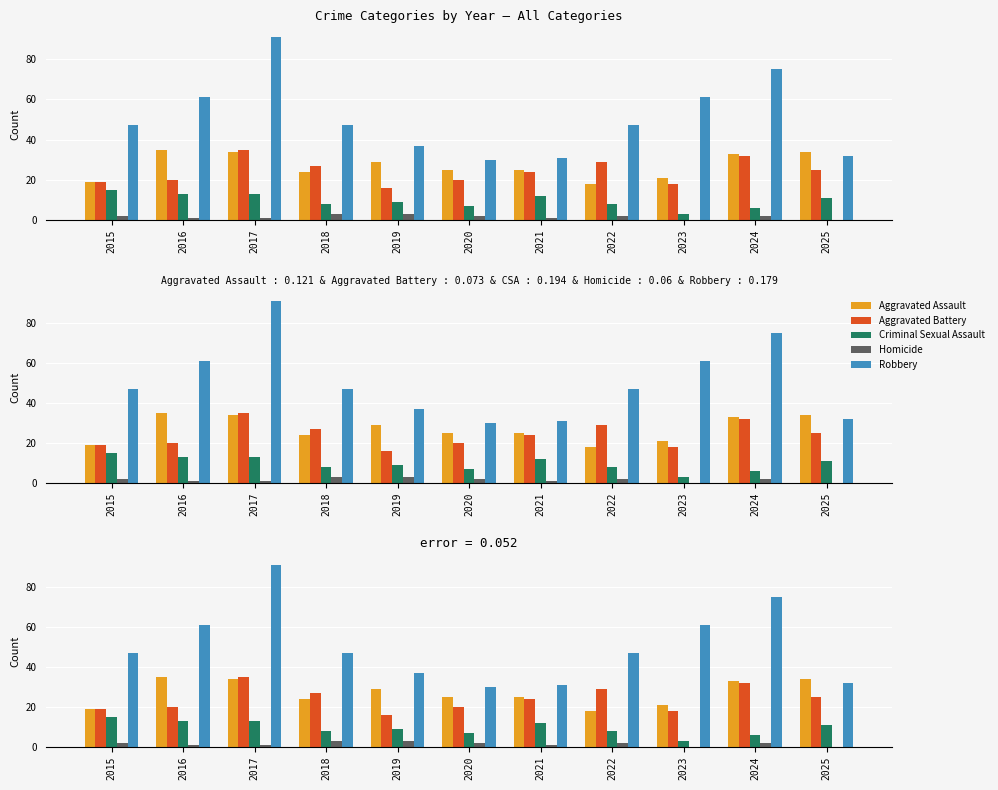

Between 2025 and 2015, which is larger?

2025